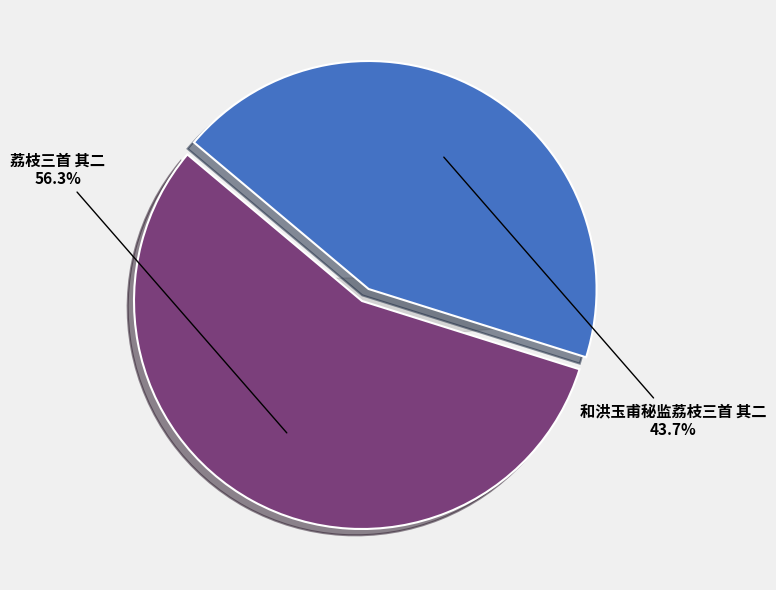

Is it true that 荔枝三首 其二 is 56% of the pie?

True